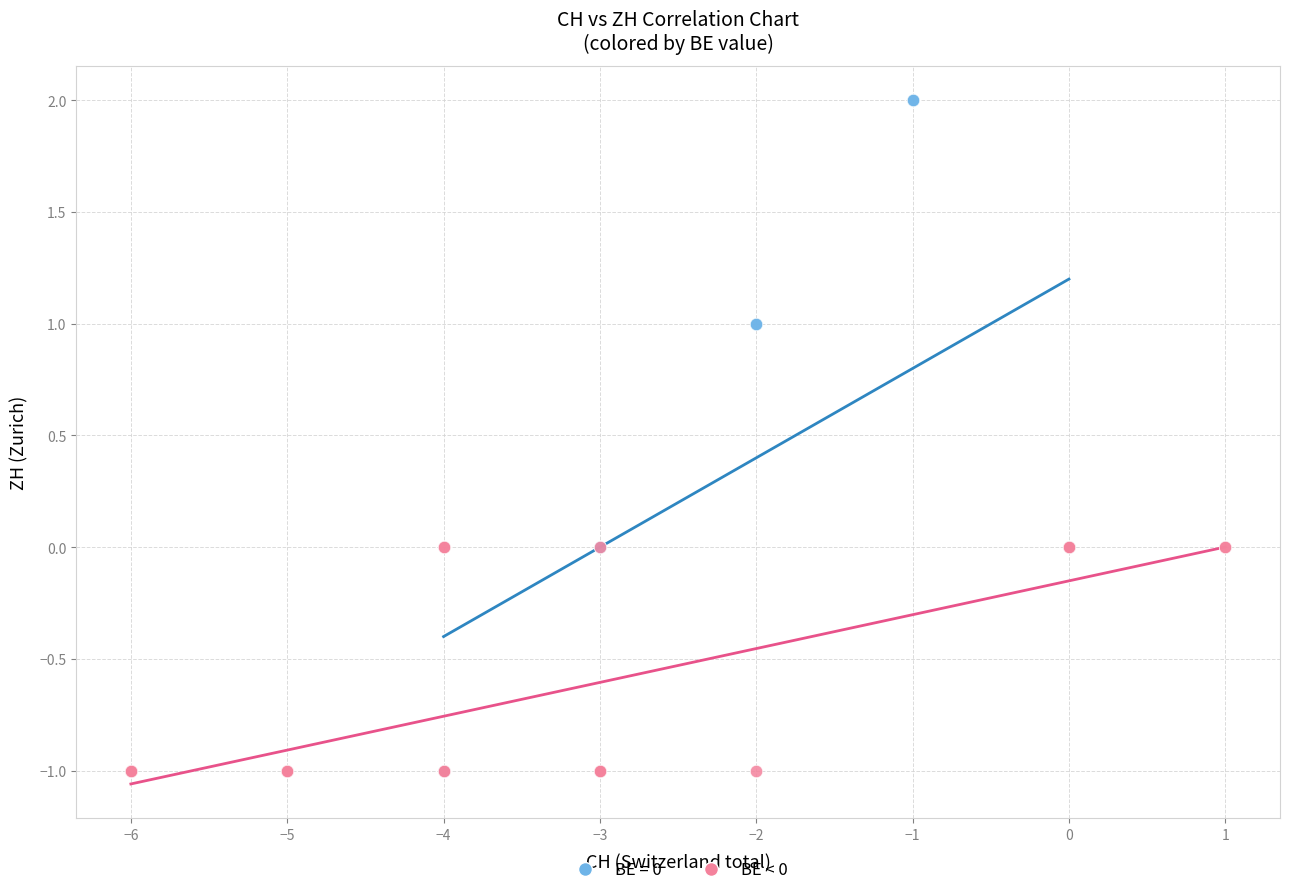

Which series has the largest Y range (max minus min)?

BE = 0